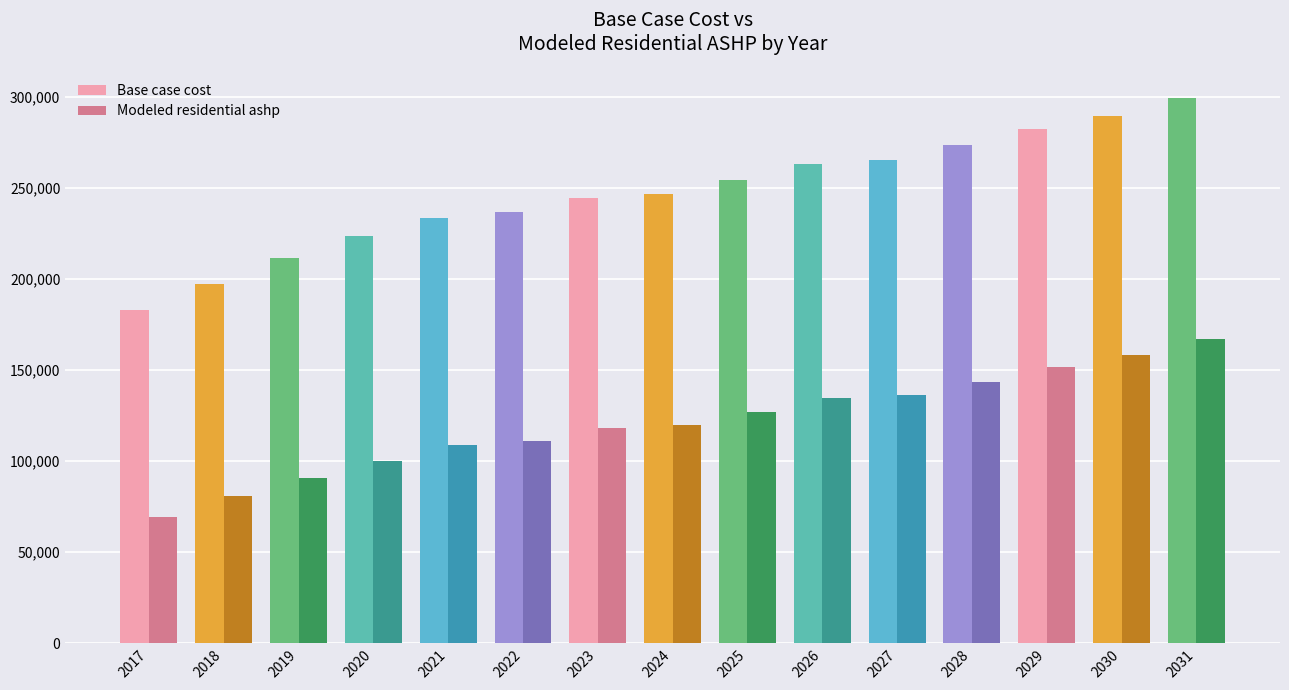

What is the difference between the second highest and second lowest values in the Modeled residential ashp series?

77600.1